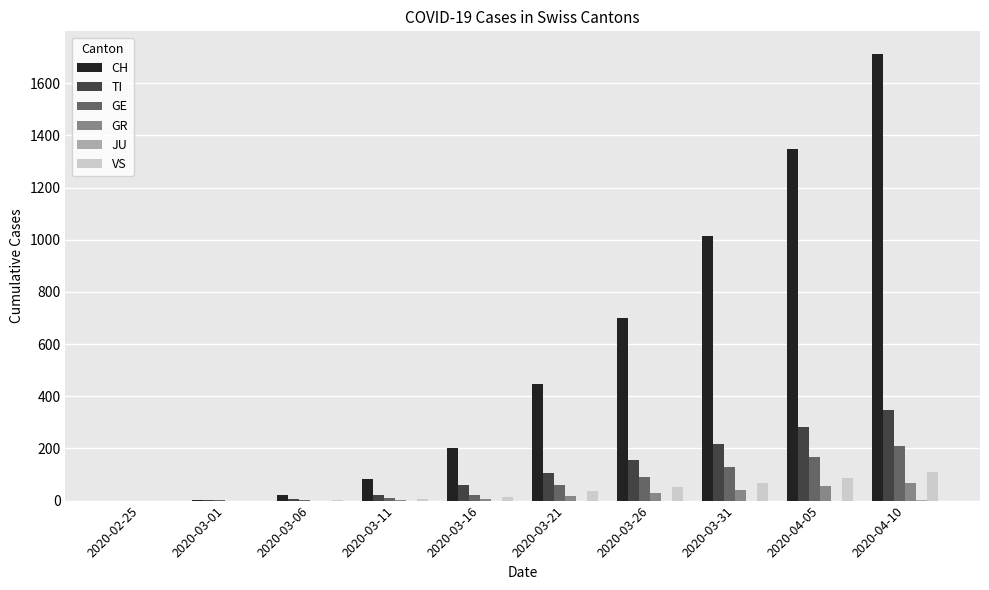

What is the total value across all series at 2020-03-26?

1028